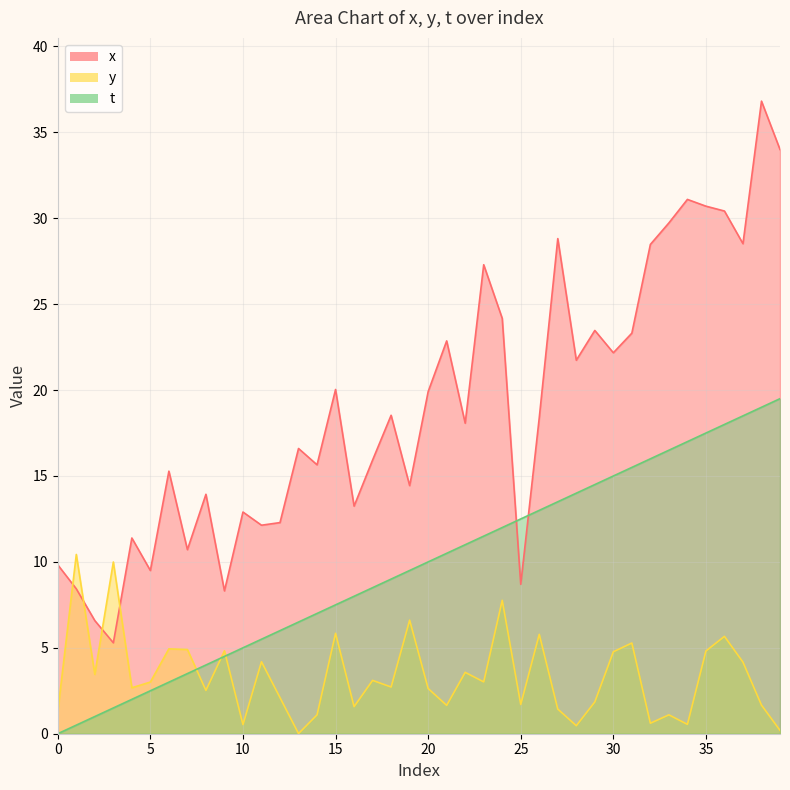

How many values in the t series exceed 10?

19